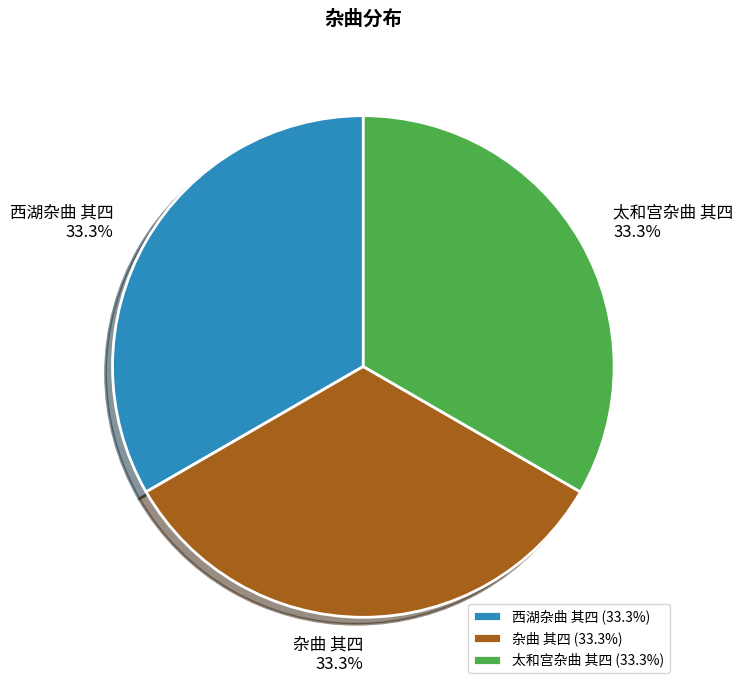

True or false: 杂曲 其四 accounts for 33% of the total.

True